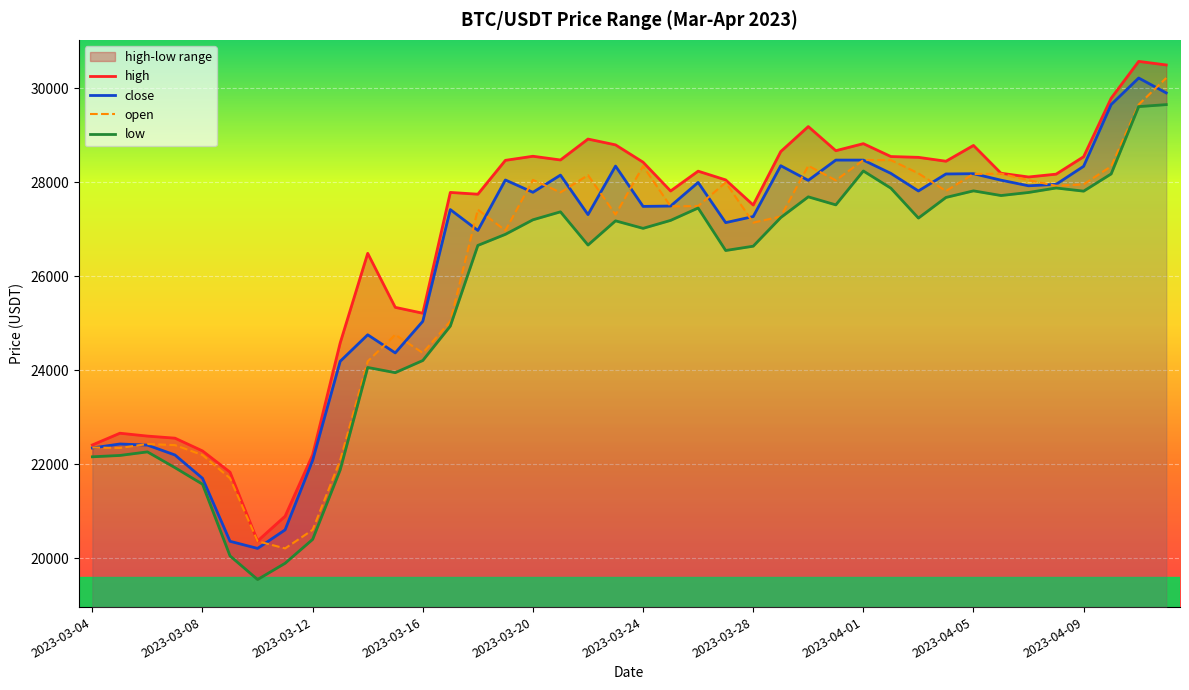

Reading left to right, list all the values displayed in this chart.

high: 22411.2	22661.2	22600.0	22555.9	22284.5	21832.0	20367.2	20895.2	22200.6	24582.3	26490.0	25340.0	25214.9	27786.0	27748.3	28469.1	28556.0	28476.7	28922.0	28798.3	28430.0	27816.6	28238.6	28052.6	27518.0	28655.5	29188.0	28674.4	28823.9	28550.0	28532.7	28450.0	28786.0	28194.0	28114.7	28175.0	28546.4	29791.0	30575.0	30499.0
close: 22347.2	22431.9	22408.2	22197.8	21702.2	20360.9	20209.4	20604.5	22084.4	24191.3	24756.3	24370.5	25042.9	27420.8	26977.2	28050.9	27788.7	28155.0	27314.0	28346.7	27488.6	27496.4	27998.3	27143.3	27272.8	28354.9	28042.9	28474.6	28474.2	28191.1	27817.0	28178.9	28184.8	28047.0	27927.1	27958.2	28342.5	29656.6	30221.3	29904.5
low: 22159.3	22188.0	22264.0	21928.0	21576.2	20050.0	19546.9	19893.2	20401.5	21880.0	24060.6	23950.0	24208.6	24941.5	26658.1	26894.3	27203.6	27373.2	26666.0	27181.4	27021.6	27190.9	27454.5	26550.0	26641.7	27251.0	27692.1	27521.2	28242.7	27876.0	27240.0	27679.2	27819.5	27720.0	27785.2	27880.5	27813.2	28180.1	29612.8	29655.0
open: 22356.5	22347.1	22431.4	22407.8	22196.8	21702.3	20362.6	20209.7	20604.5	22085.6	24191.2	24757.8	24370.5	25043.4	27420.2	26976.3	28052.7	27785.9	28154.1	27314.0	28346.7	27489.0	27496.4	27998.4	27143.3	27272.9	28354.9	28042.9	28474.6	28474.2	28192.2	27817.0	28178.9	28184.8	28047.0	27927.1	27958.2	28342.5	29656.6	30221.3